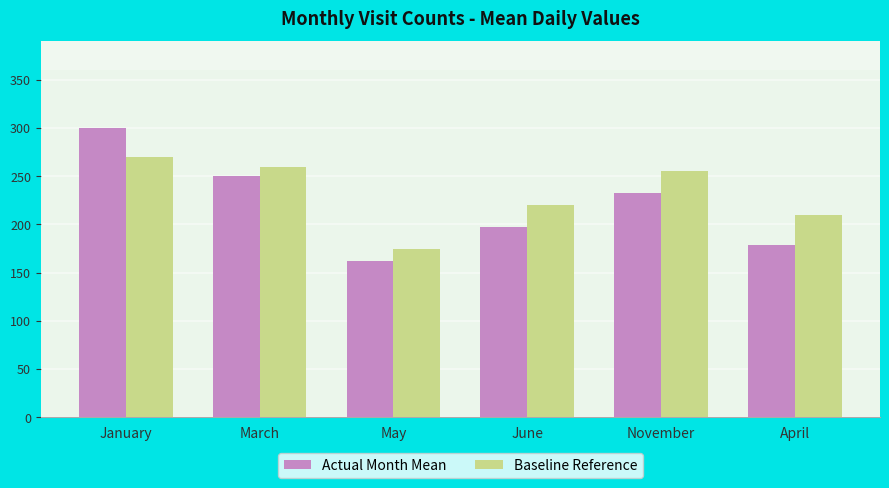

What is the spread (max minus min) of values at January?

30